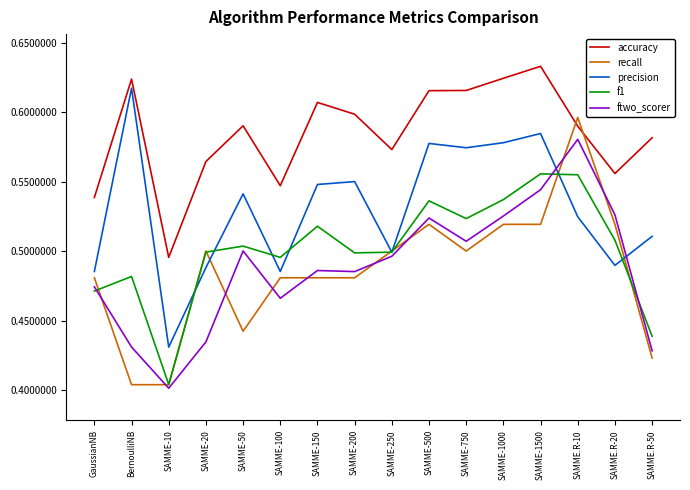

Count the number of categories in the chart.

16